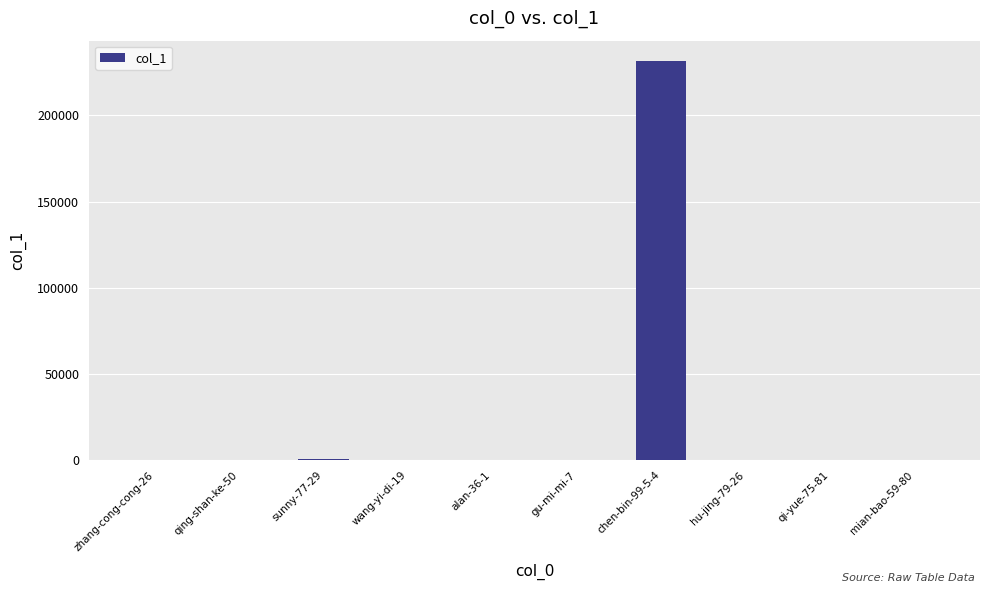

What is the sum of all values?

233279